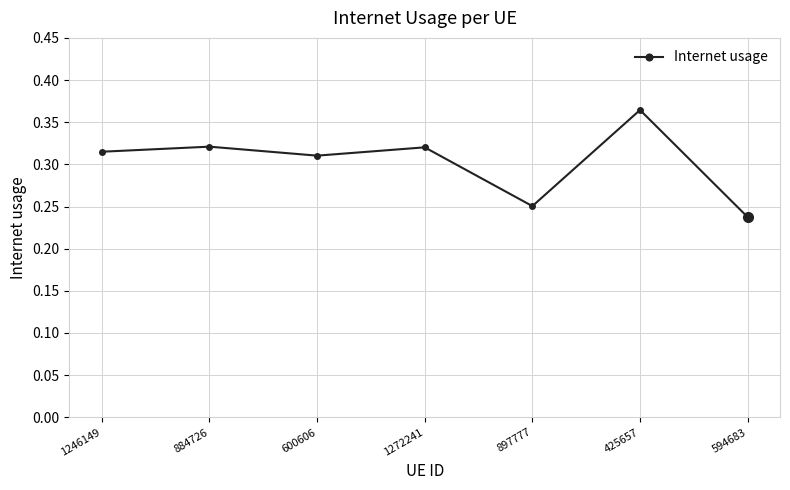

Where is the first local minimum?

600606